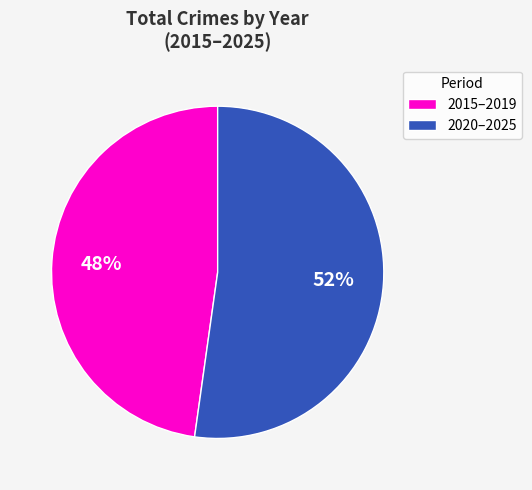

True or false: 2015–2019 accounts for 62% of the total.

False